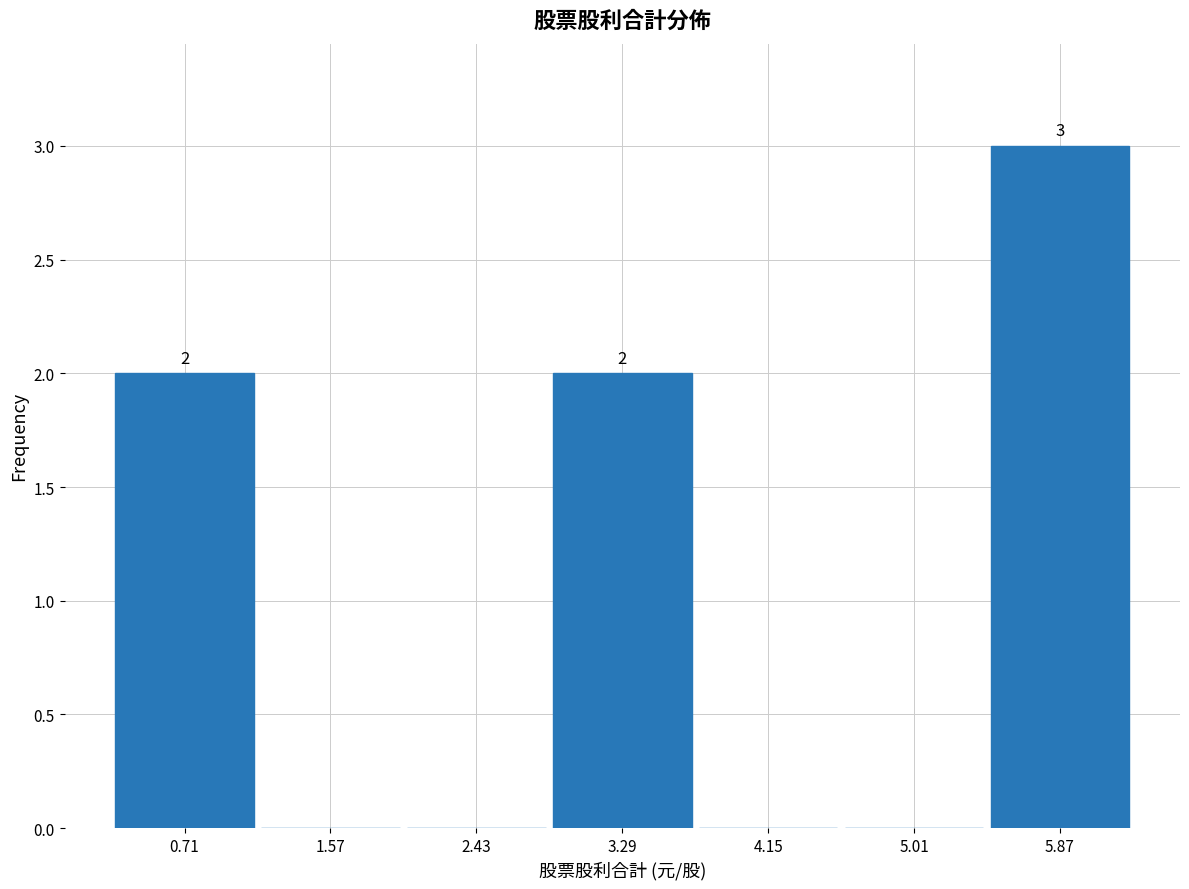

Which range on the x-axis has the tallest bar?

5.44 to 6.30